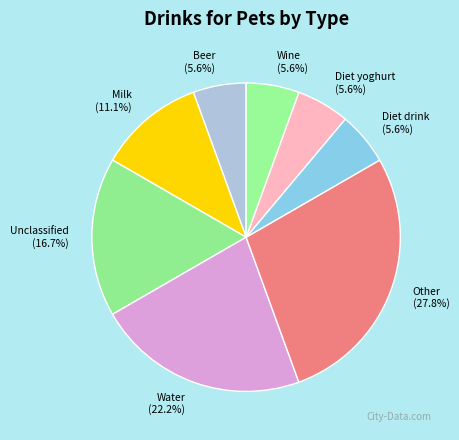

Which slice is the largest?

Other